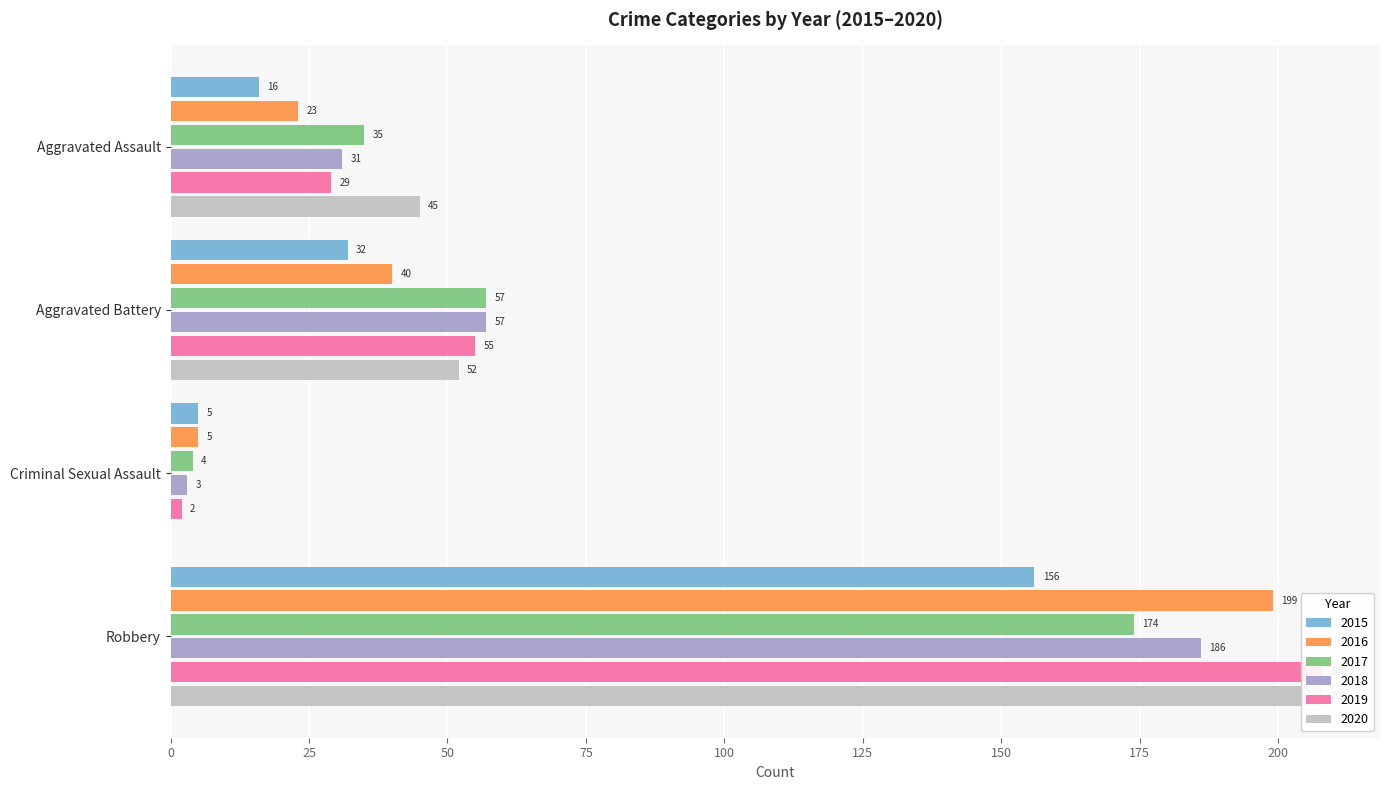

How many bars are there in total?

24